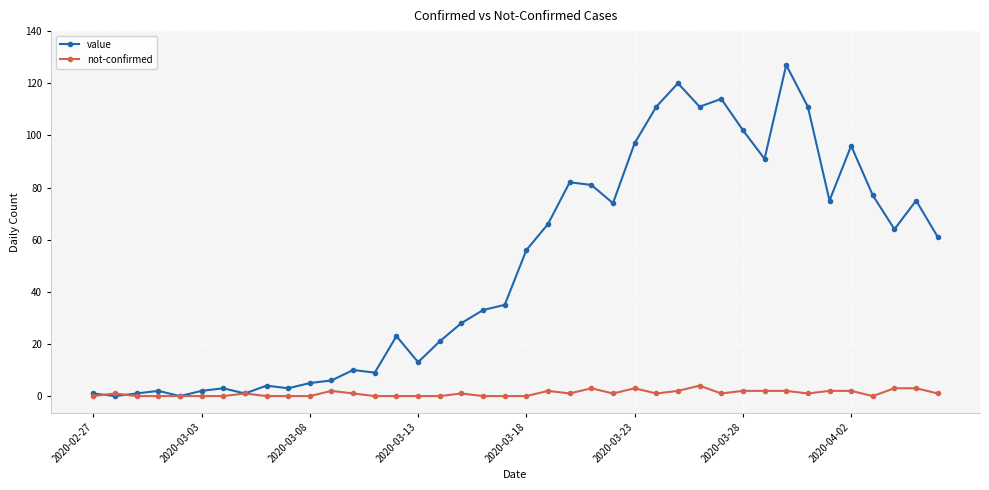

Rank the series by their average value, from lowest to highest.

not-confirmed, value